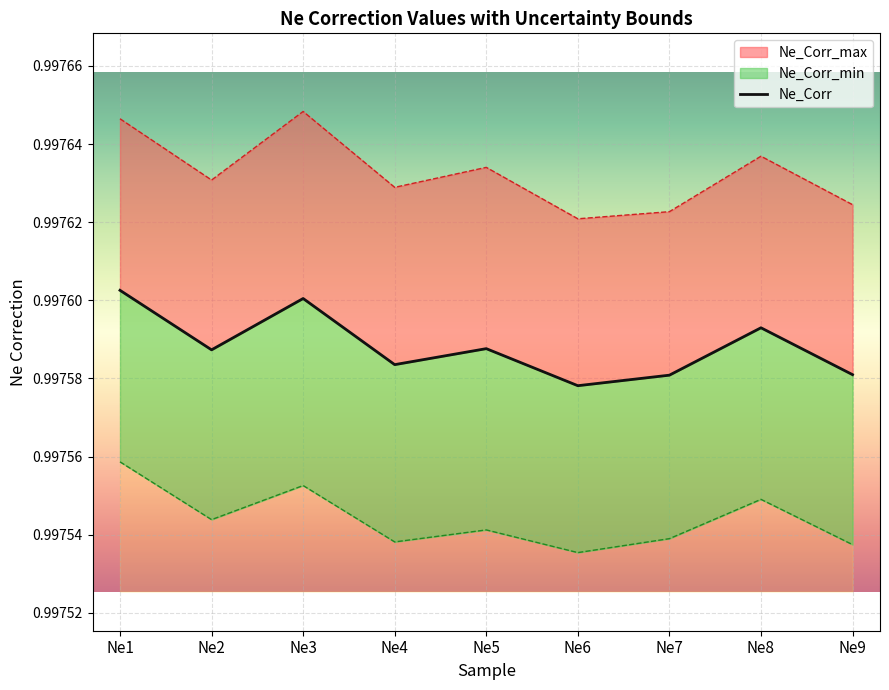

What is the value of the 9th point from the left?

1.0